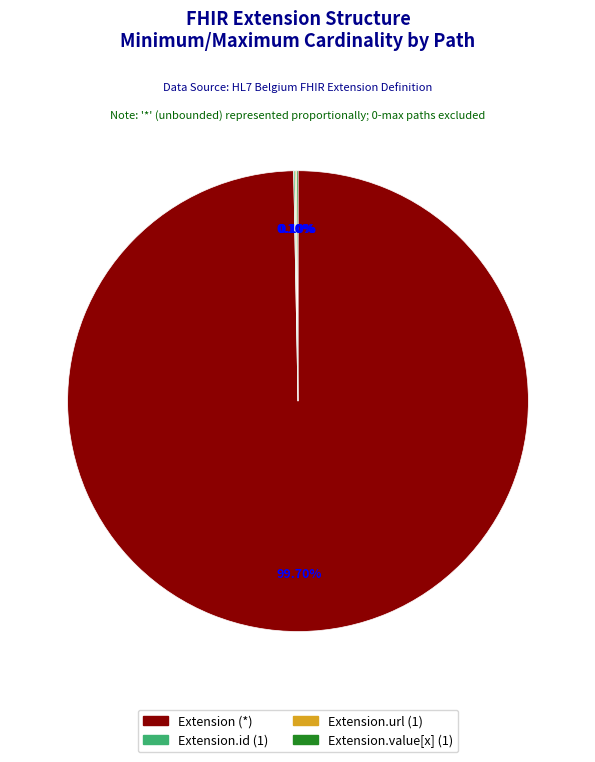

To the nearest percent, what is the difference between the largest and smallest slice percentages?

100%